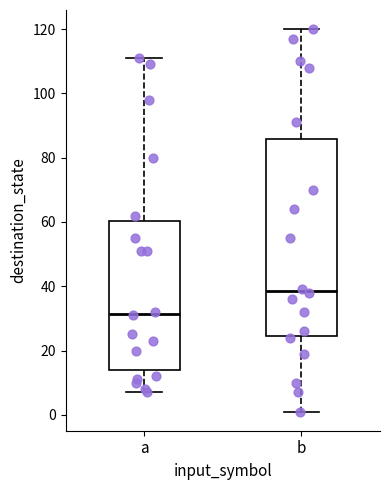

Where is the lower edge of the box for a on the y-axis? The values are not printed on the chart, so give them approximately, as read against the axis.

14